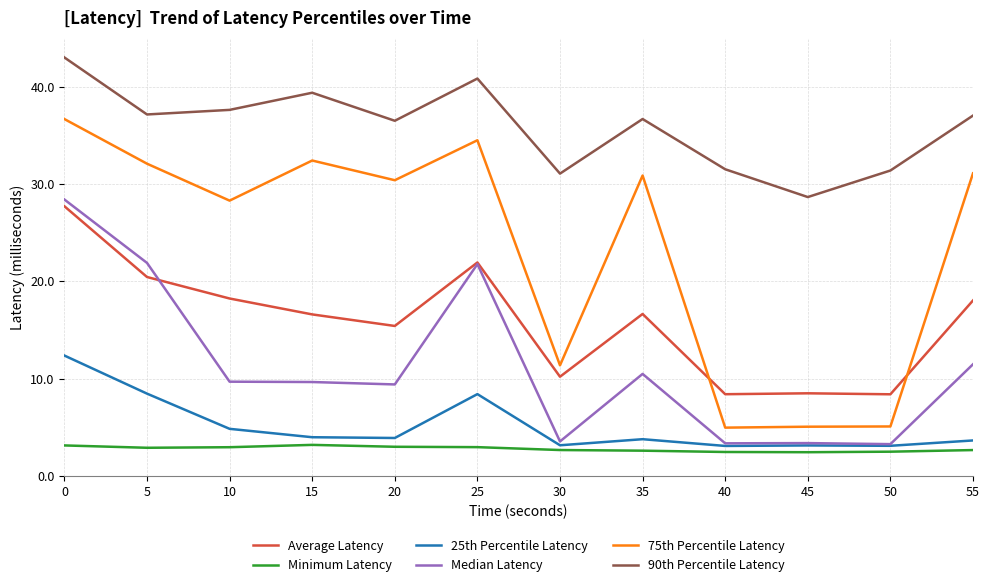

Rank the series by their maximum value, from lowest to highest.

Minimum Latency, 25th Percentile Latency, Average Latency, Median Latency, 75th Percentile Latency, 90th Percentile Latency